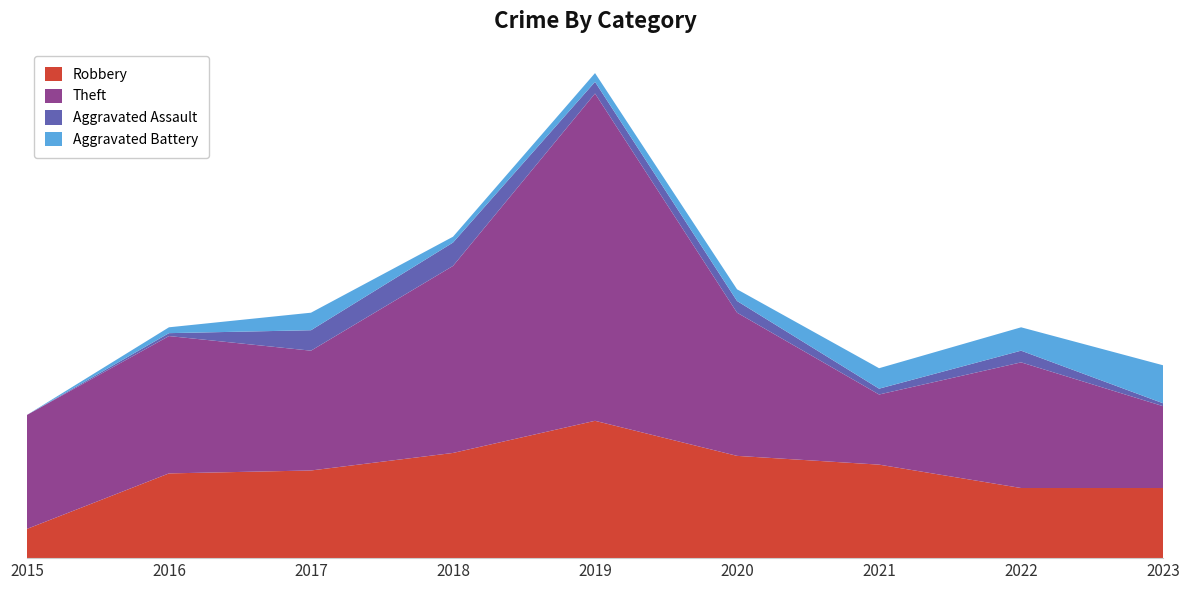

Reading left to right, transcribe all the data shown in this chart.

Robbery: 2015=10	2016=29	2017=30	2018=36	2019=47	2020=35	2021=32	2022=24	2023=24
Theft: 2015=39	2016=47	2017=41	2018=64	2019=112	2020=49	2021=24	2022=43	2023=28
Aggravated Assault: 2015=0	2016=1	2017=7	2018=8	2019=4	2020=4	2021=2	2022=4	2023=1
Aggravated Battery: 2015=0	2016=2	2017=6	2018=2	2019=3	2020=4	2021=7	2022=8	2023=13